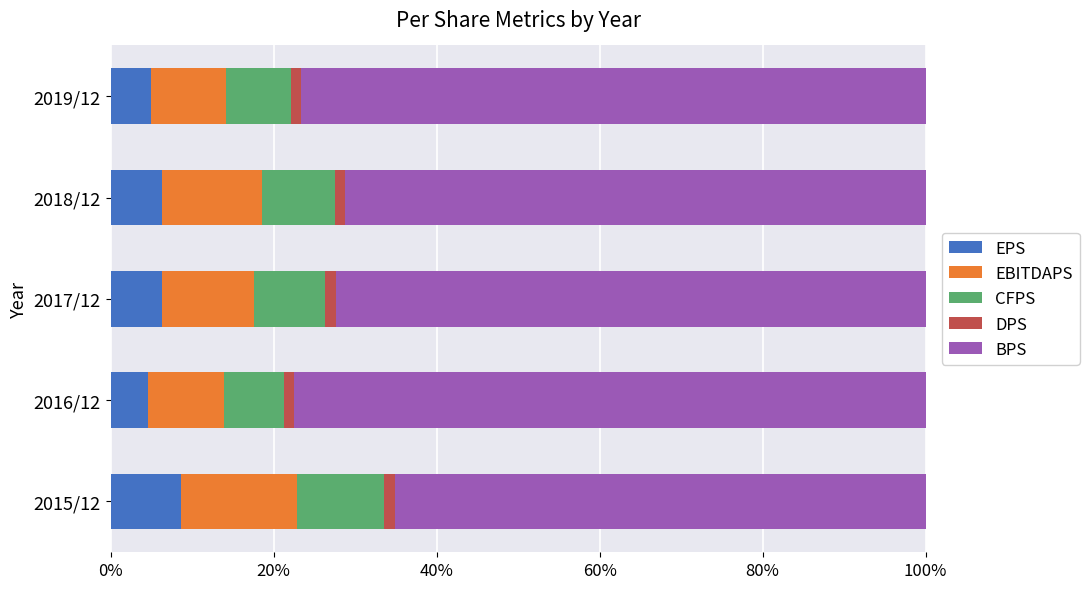

True or false: EPS has a value of 6.4 at 2018/12.

True